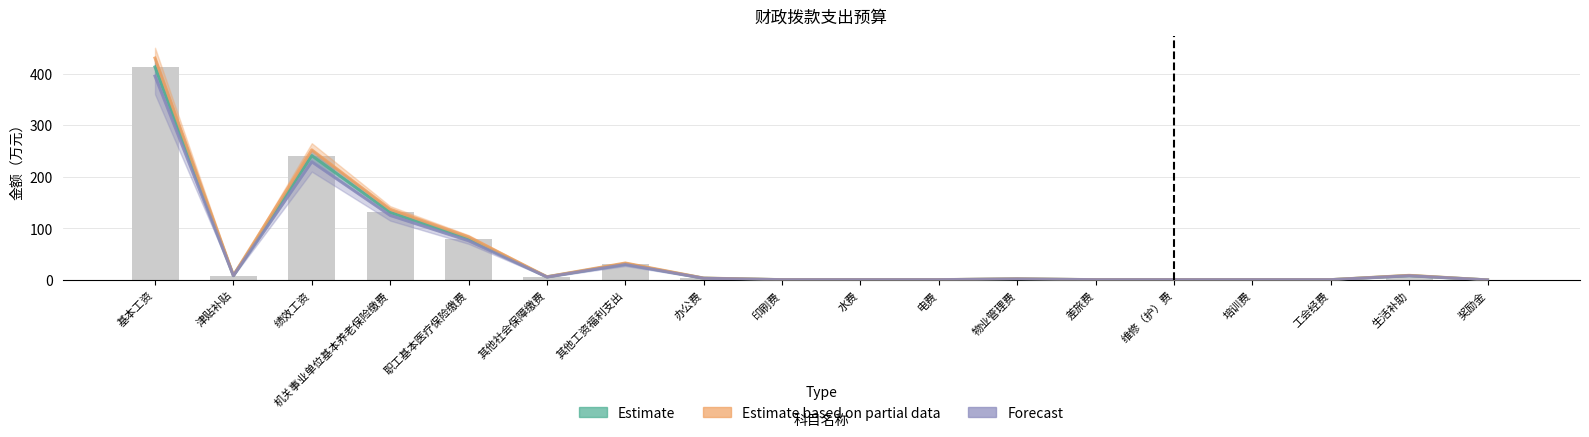

What is the value of the Forecast bar at the 15th from the left?

0.5